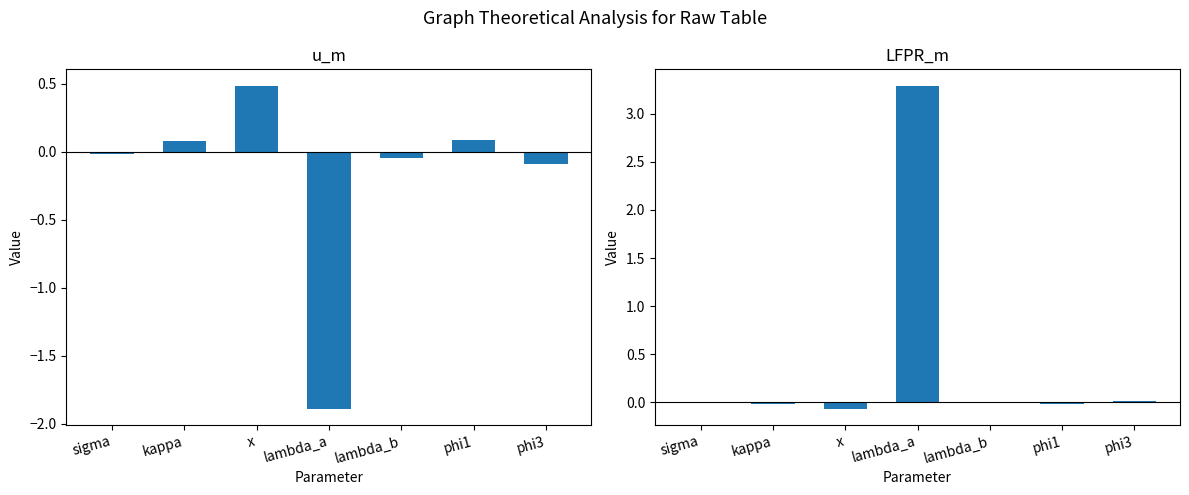

How many negative values does the u_m series have?

4